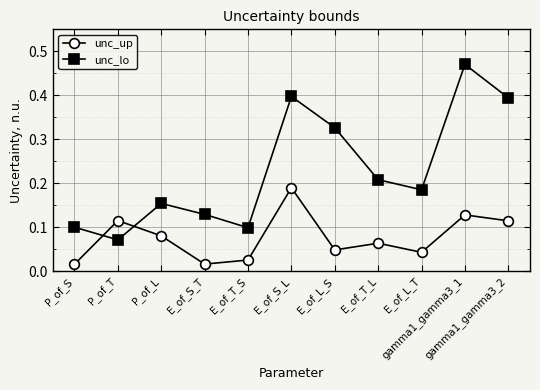

Which series has the largest range (max minus min)?

unc_lo